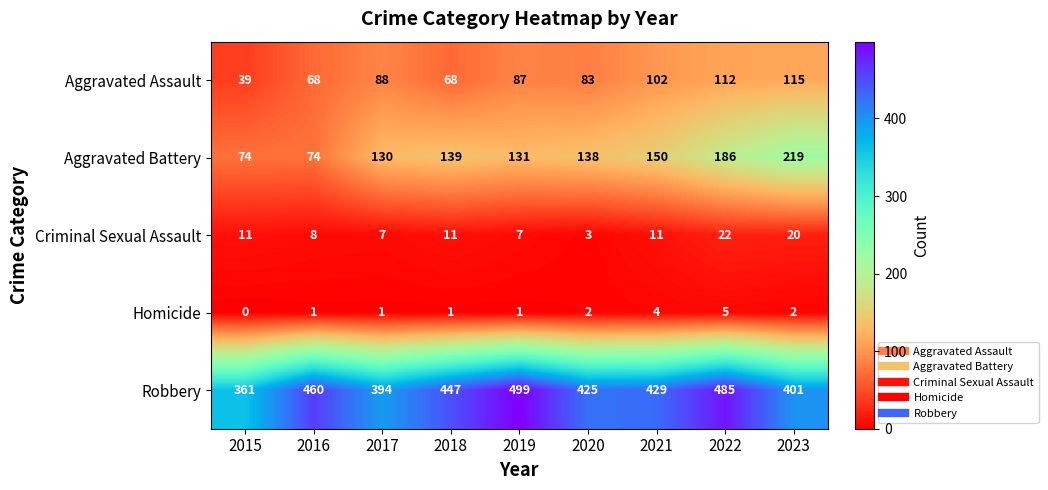

Which series has the largest total across all categories?

Robbery